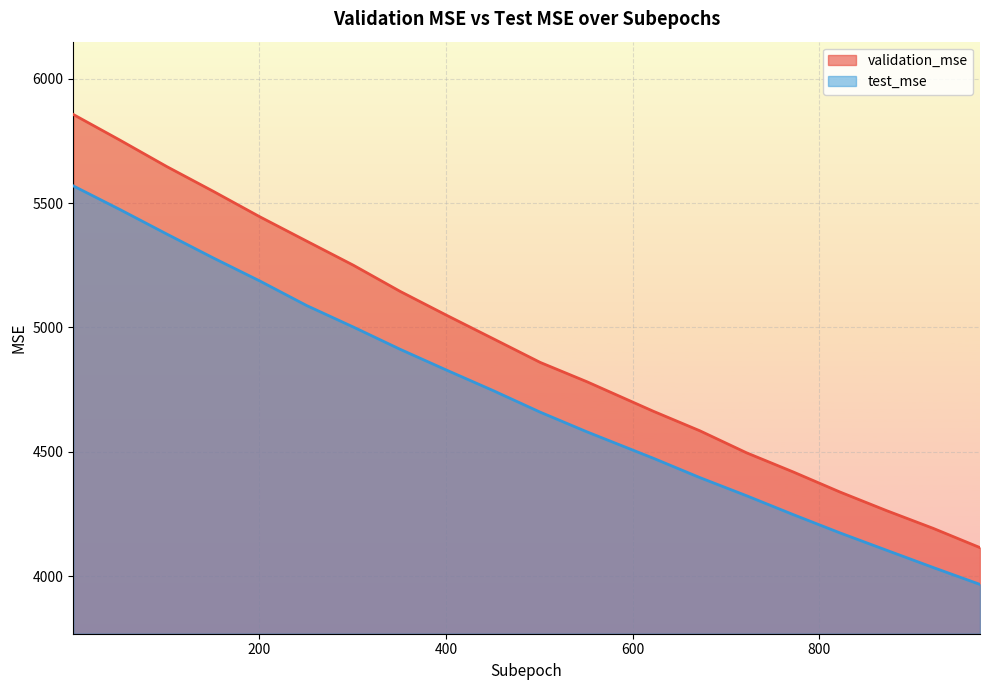

Reading left to right, extract all data points from this chart.

validation_mse: 1=5856.5	51=5753.1	101=5647.2	151=5547.2	201=5444.4	251=5346.9	301=5250.0	351=5144.9	401=5048.4	451=4953.9	501=4859.2	551=4781.5	622=4663.0	672=4584.2	722=4495.6	772=4418.6	822=4337.9	872=4262.9	922=4191.5	972=4114.2
test_mse: 1=5569.2	51=5474.0	101=5375.8	151=5279.3	201=5186.2	251=5087.8	301=5001.3	351=4912.0	401=4827.8	451=4745.2	501=4659.1	551=4580.0	622=4474.0	672=4395.8	722=4322.9	772=4247.1	822=4173.5	872=4103.7	922=4034.1	972=3966.2